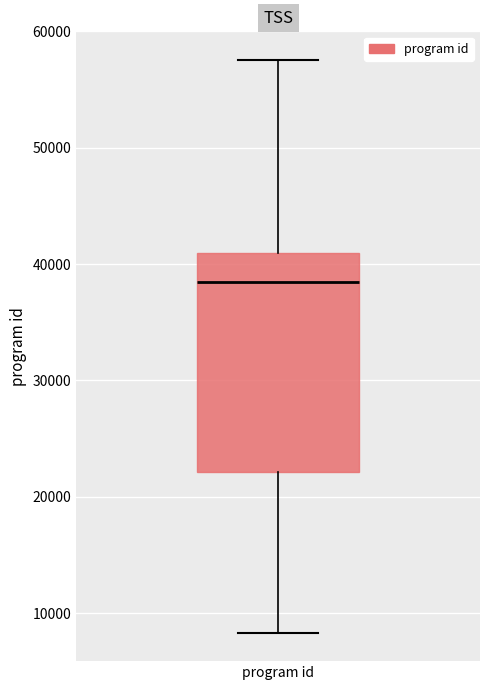

Transcribe this box plot: give where the median line is, the range the box spans, and where the two whiskers end, as read against the y-axis. The values are not printed on the chart, so give them approximately, as read against the axis.

median 38000, box 22000 to 41000, whiskers 8000 to 58000